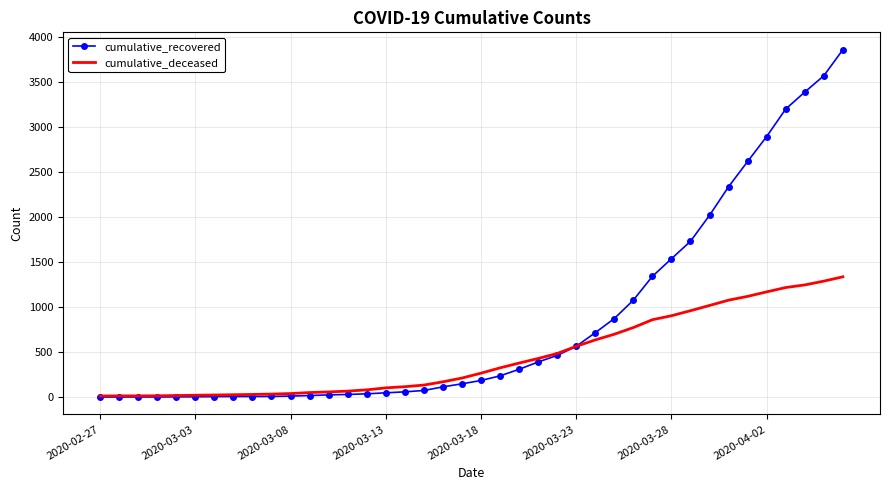

What is the greatest value displayed?

3855